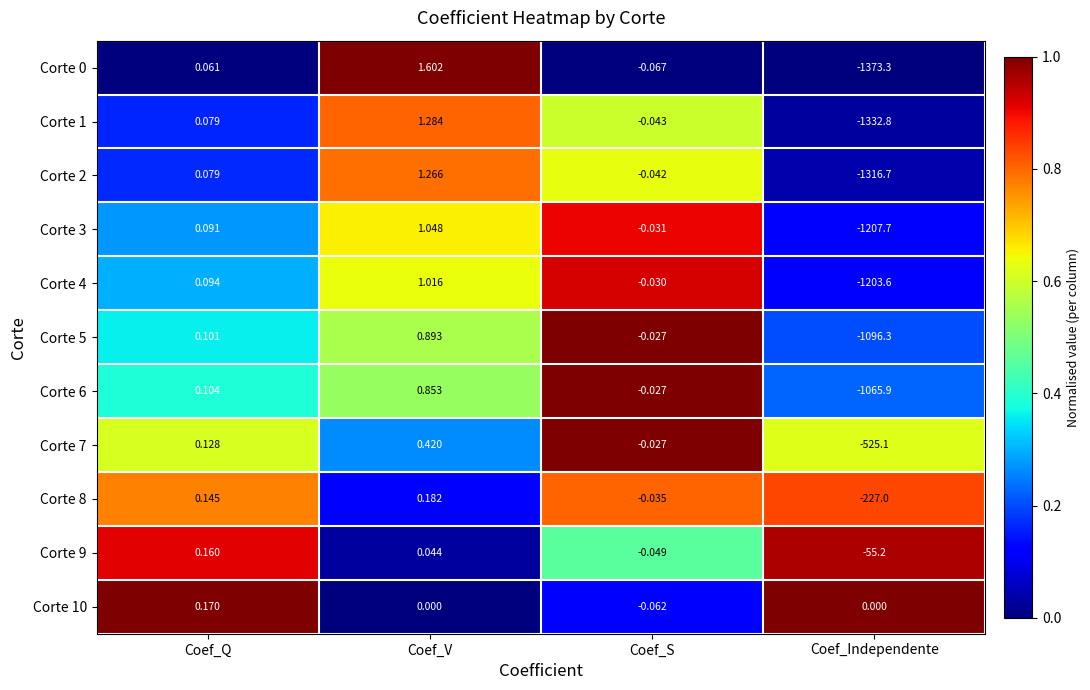

Which category has the highest value across all series?

Coef_V